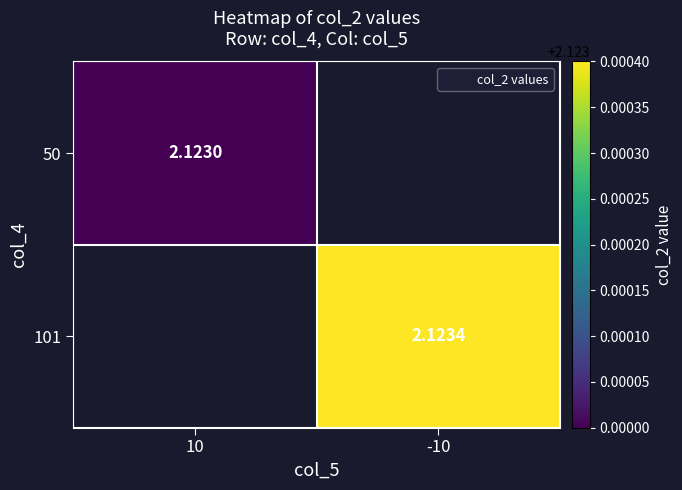

Which category has the highest value in the 50 series?

10